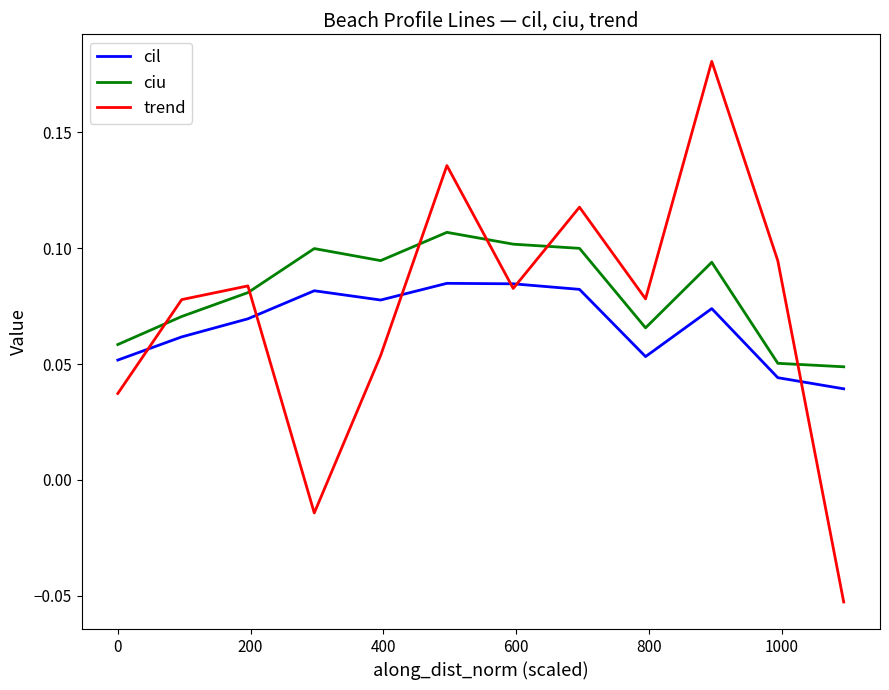

List the series in order of their peak value, highest first.

trend, ciu, cil